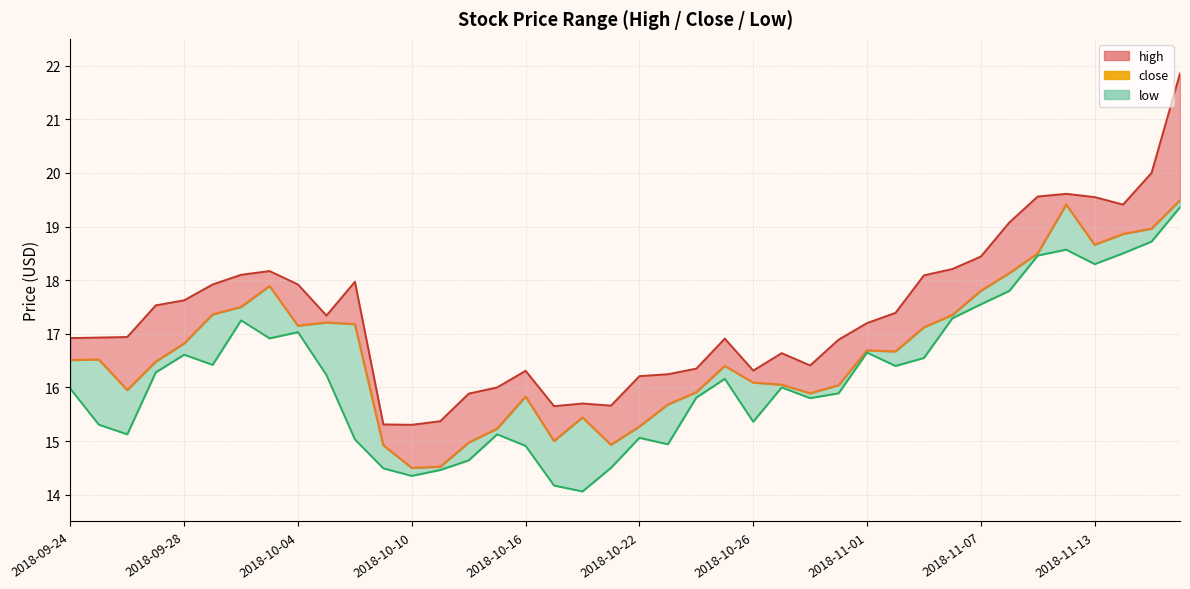

How many lines are shown in the chart?

3